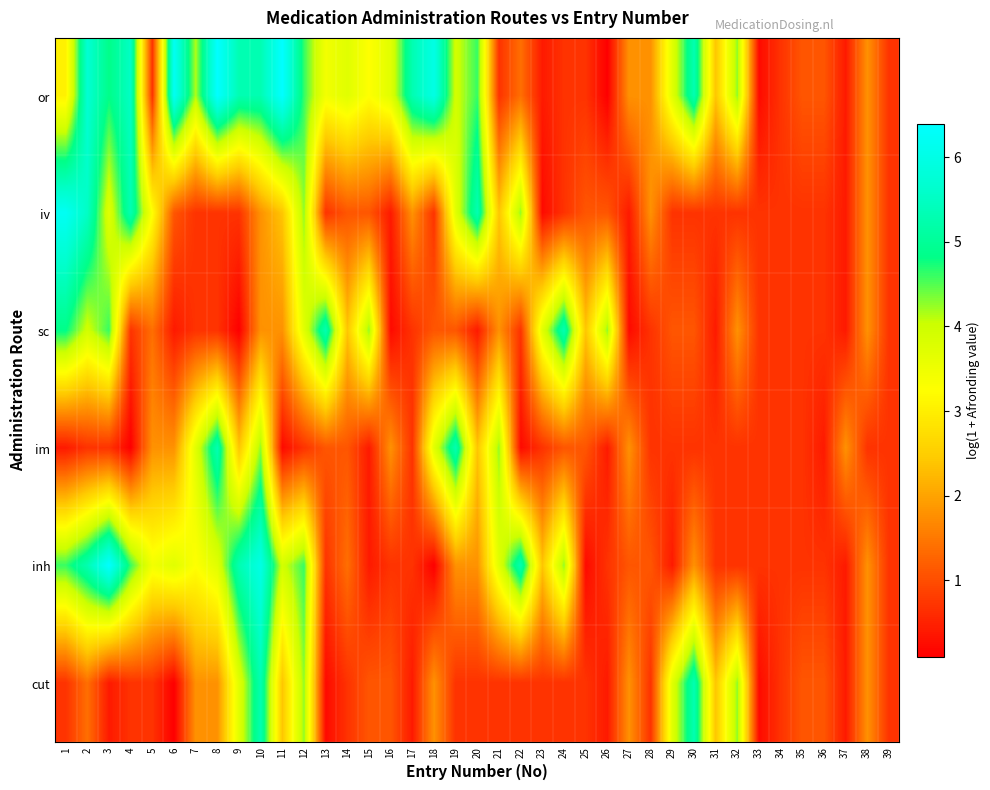

What is the maximum value shown in the chart?

6.4